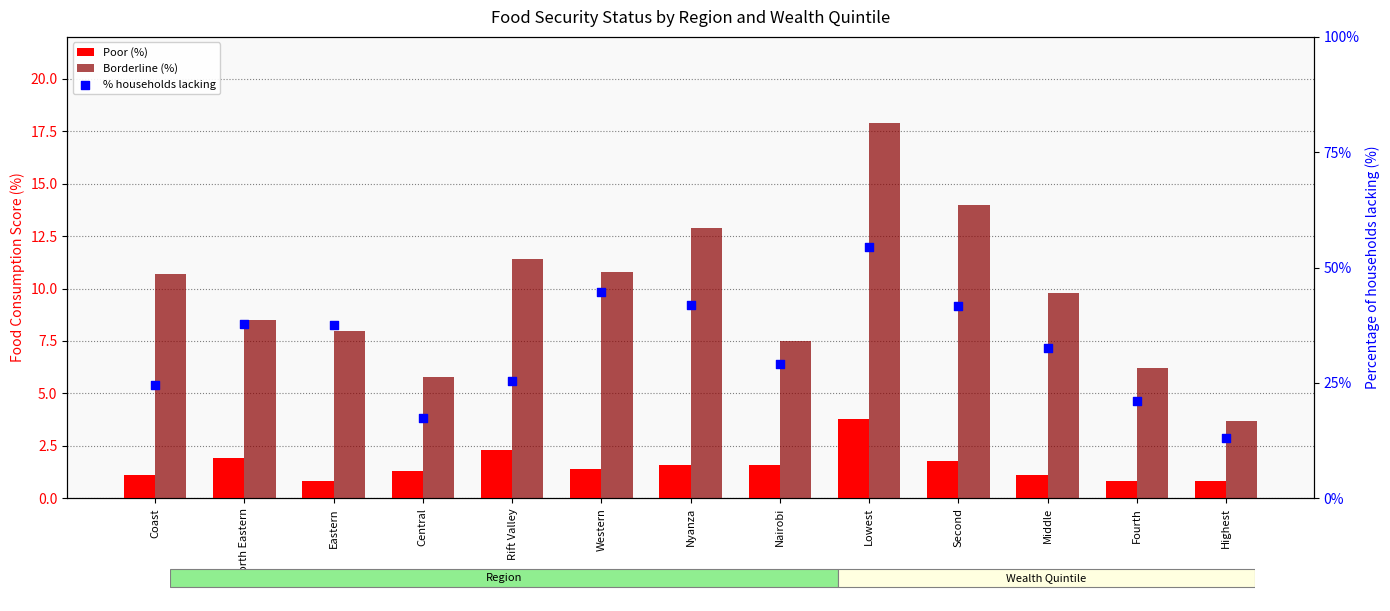

What is the total value across all series at North Eastern?

48.2